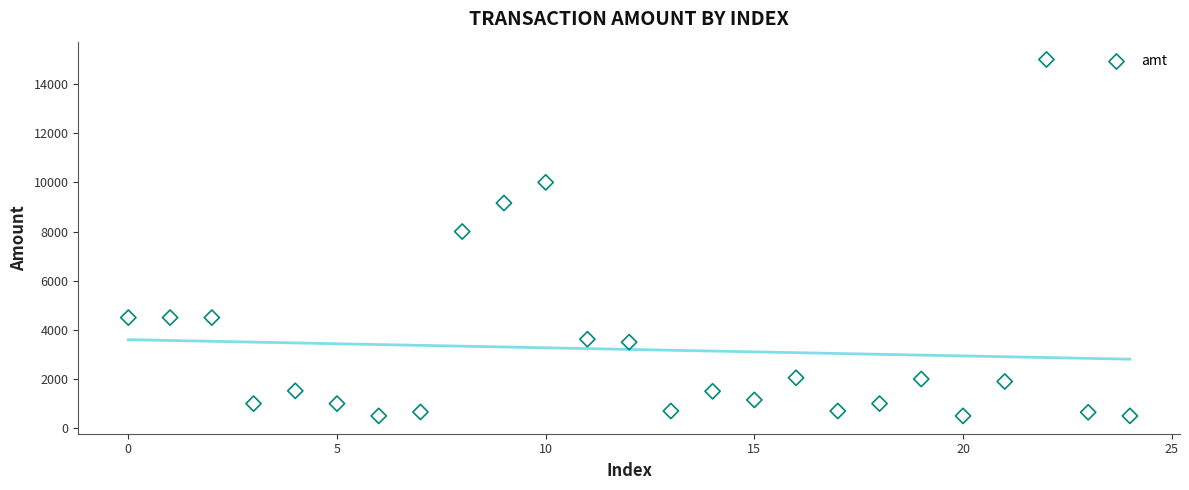

What Y value in the scatter plot is closest to 7750?

8000.0